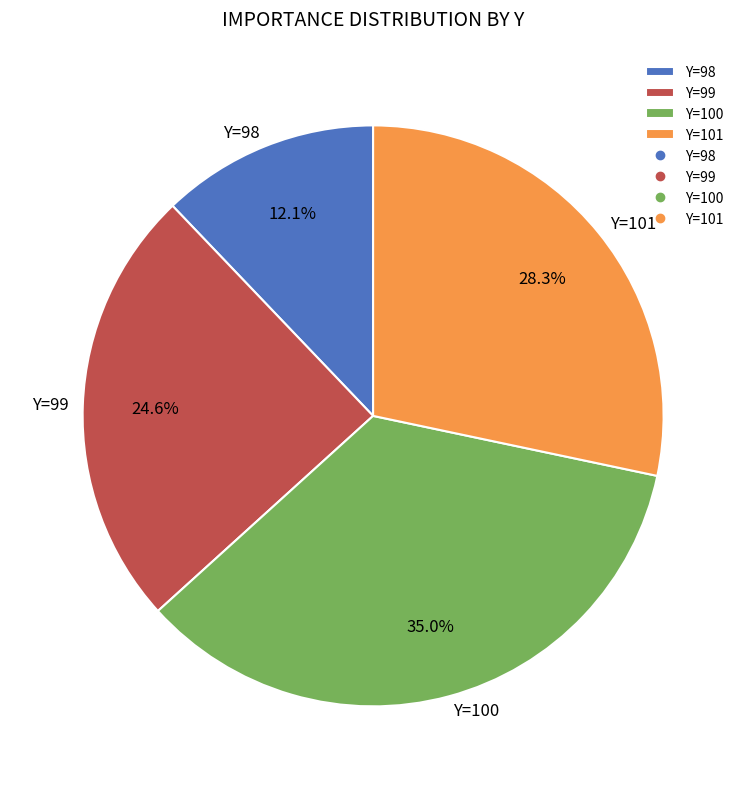

Which slice is the smallest?

Y=98